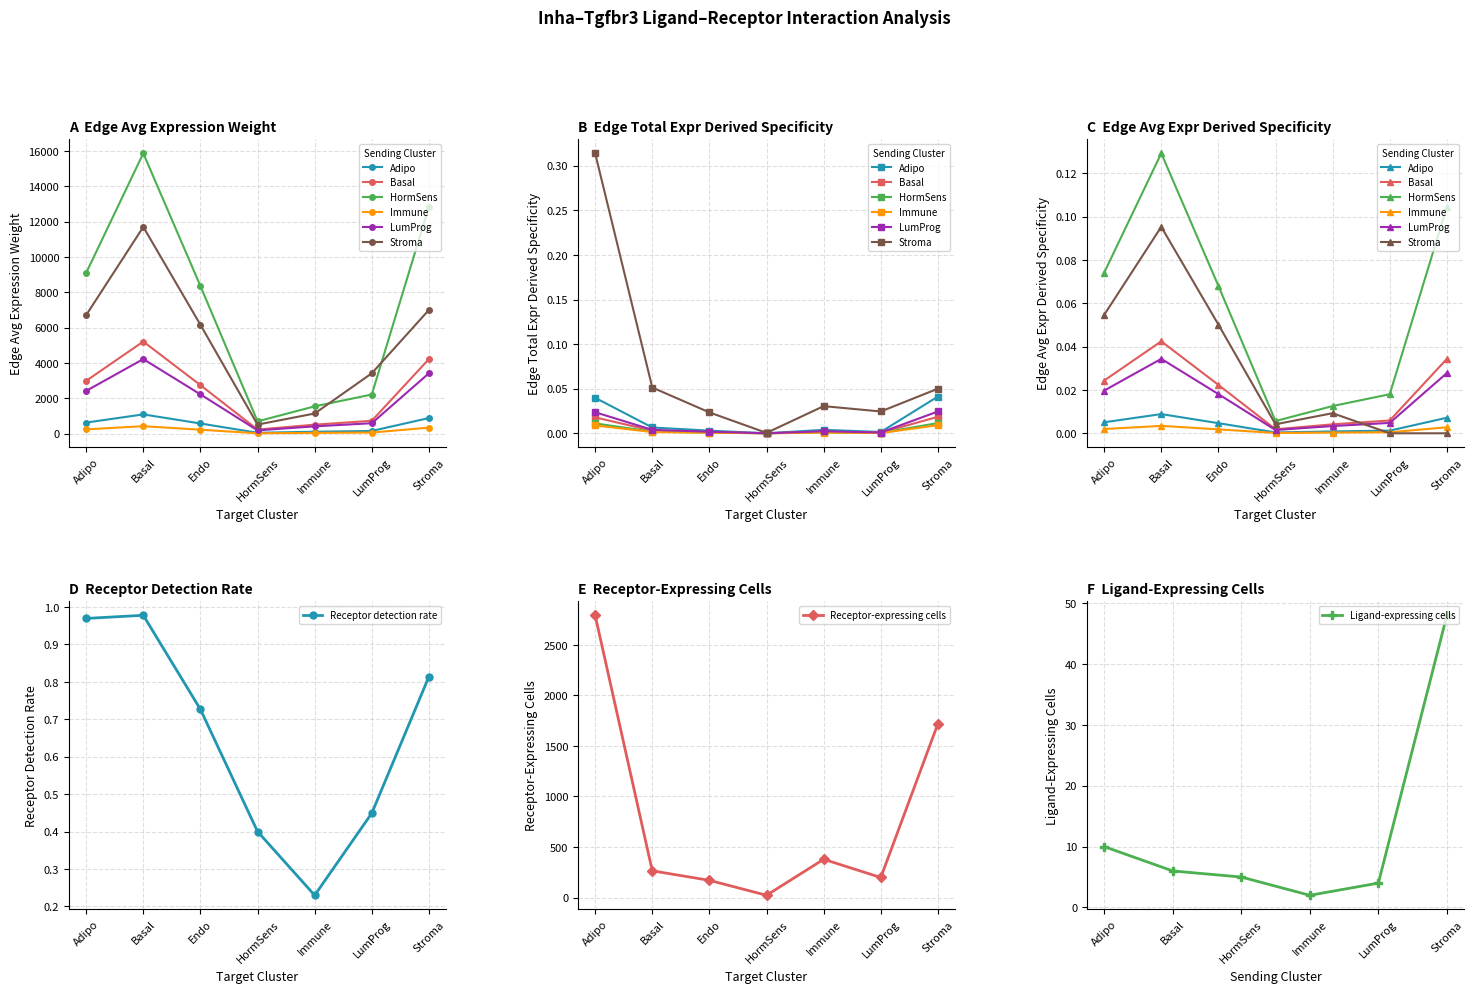

At how many categories does at least one series exceed 12398?

2